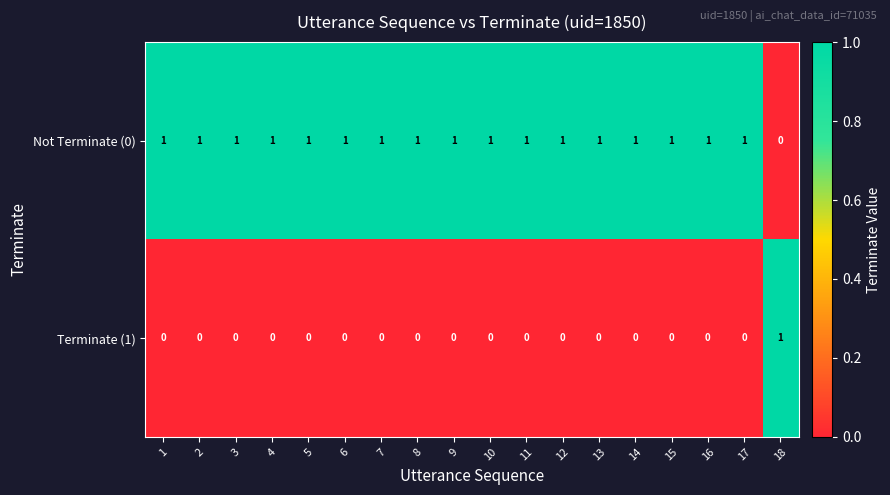

Count the number of categories in the chart.

18